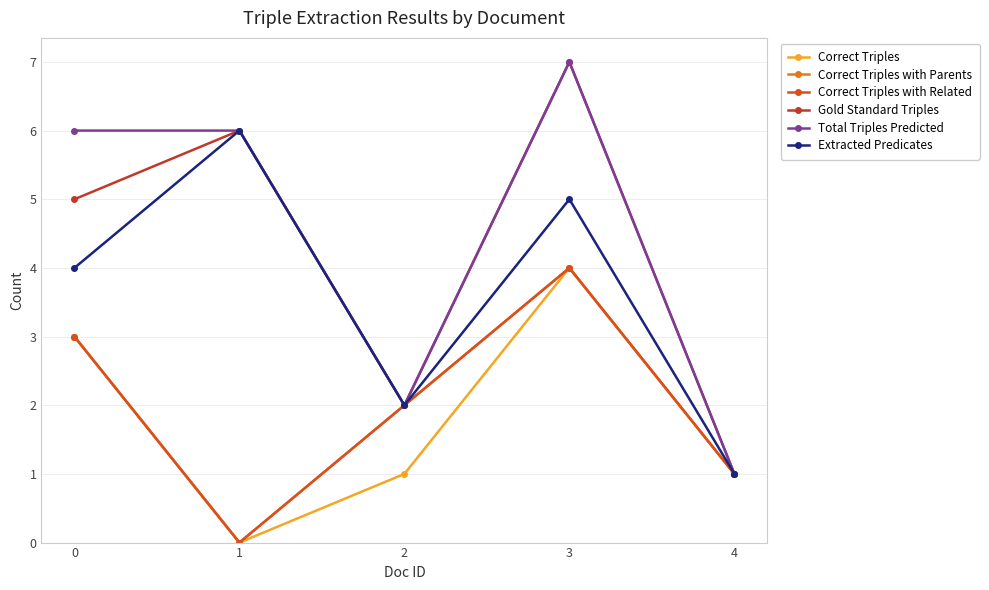

What is the difference between the maximum and minimum values in the Total Triples Predicted series?

6